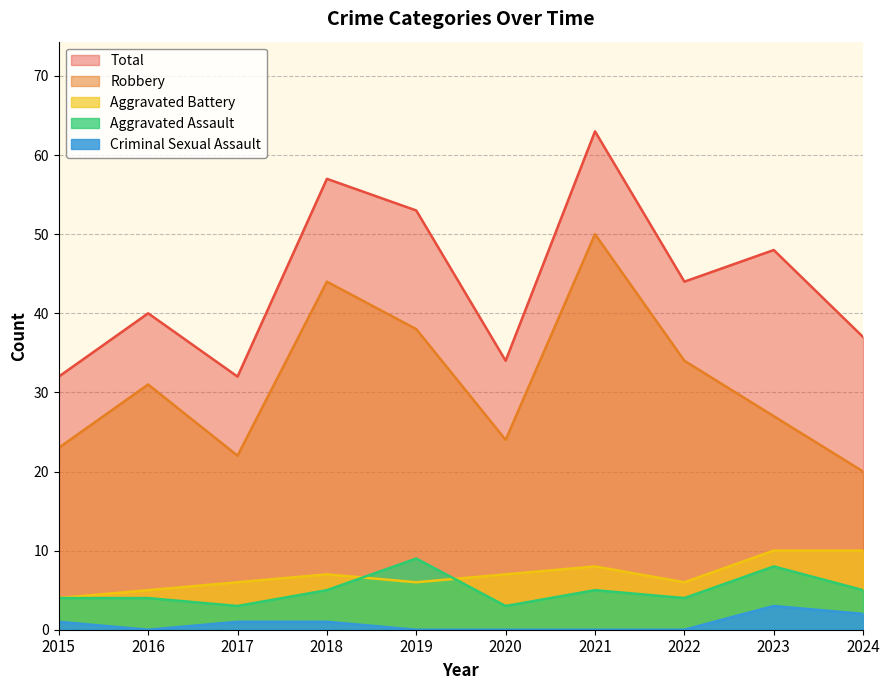

Between 2023 and 2015, which is larger?

2023